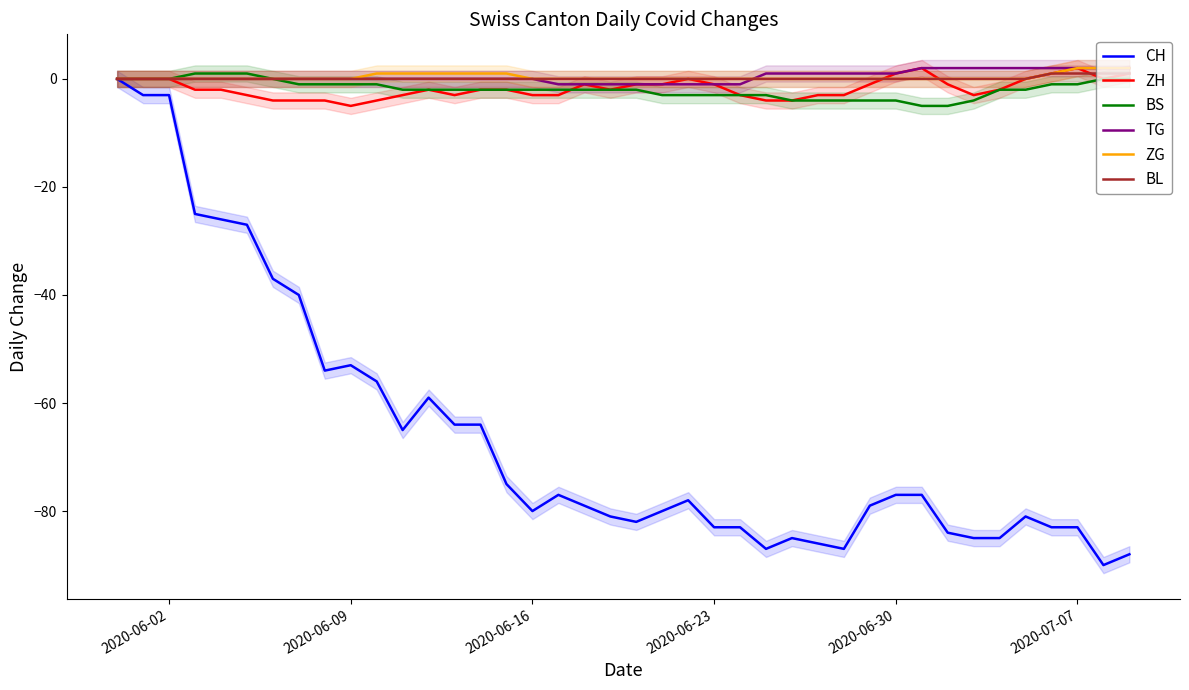

The CH series shows -72 at 2020-06-09. True or false?

False